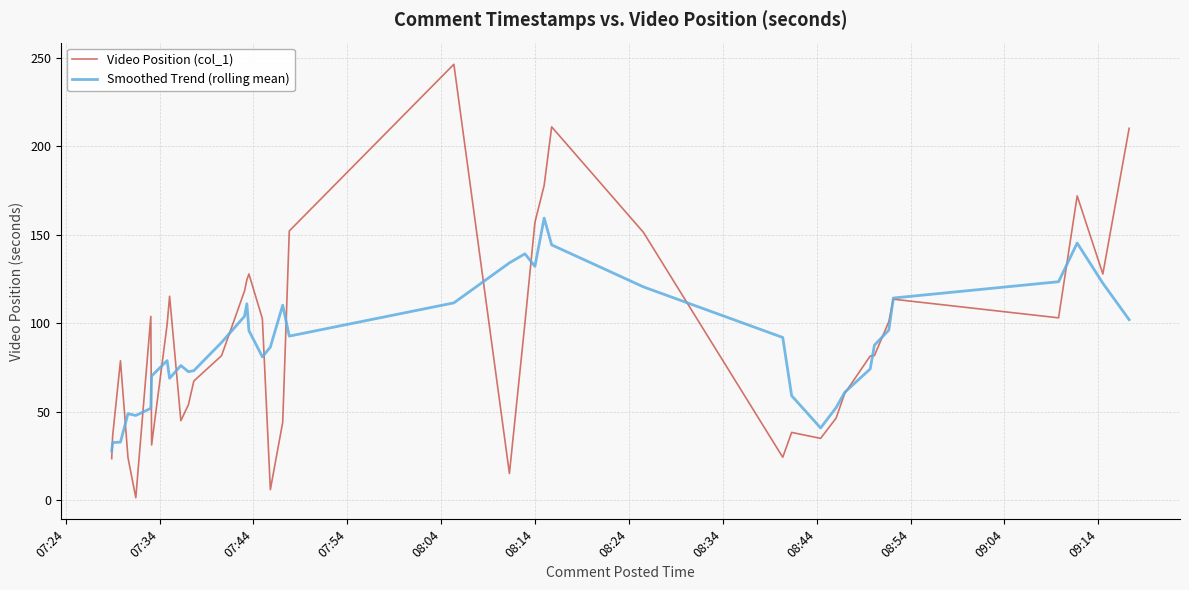

Which series has the widest spread of values?

Video Position (col_1)